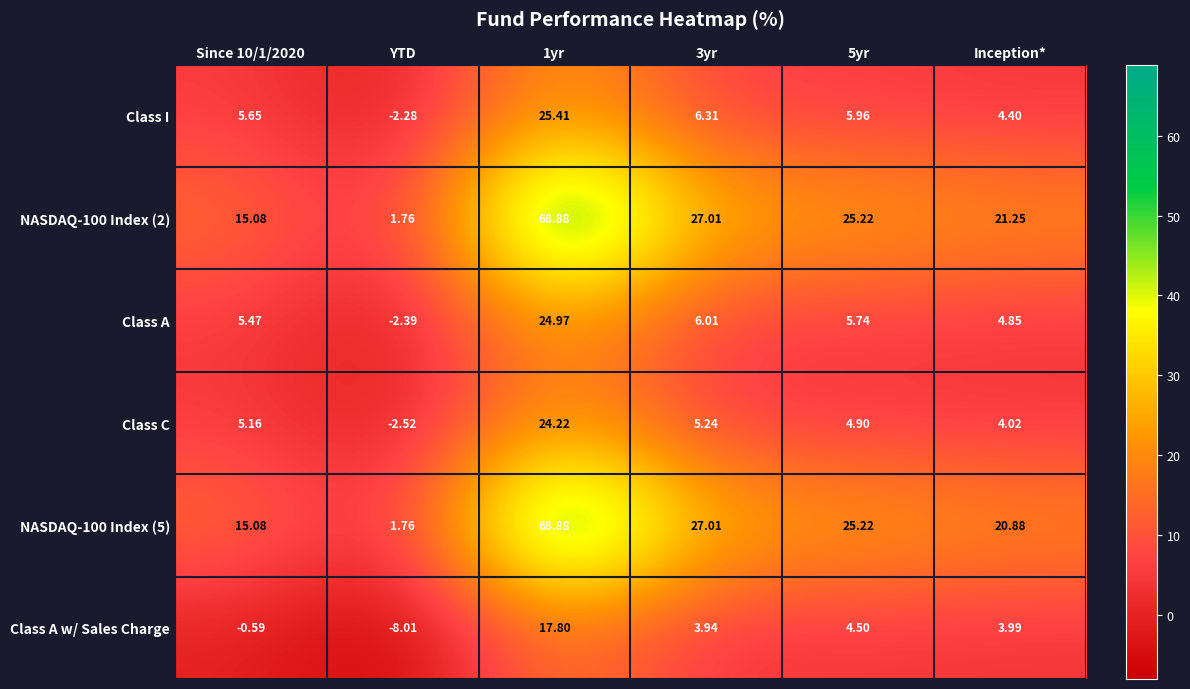

What is the total value across all series at YTD?

-11.7